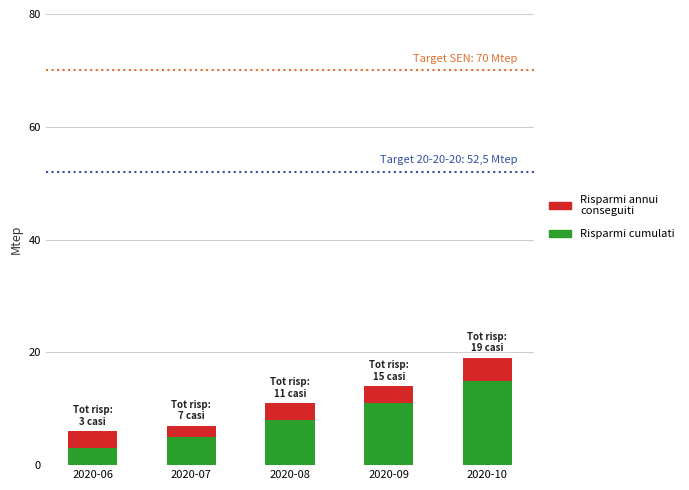

What are all the series names shown in the legend?

Risparmi annui conseguiti, Risparmi cumulati